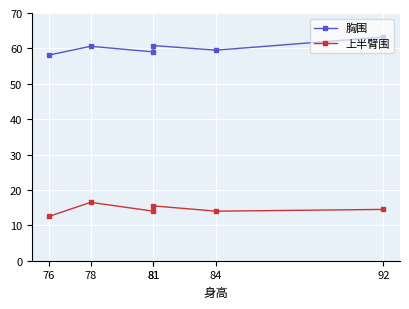

True or false: 上半臂围 and 胸围 intersect in this chart.

False